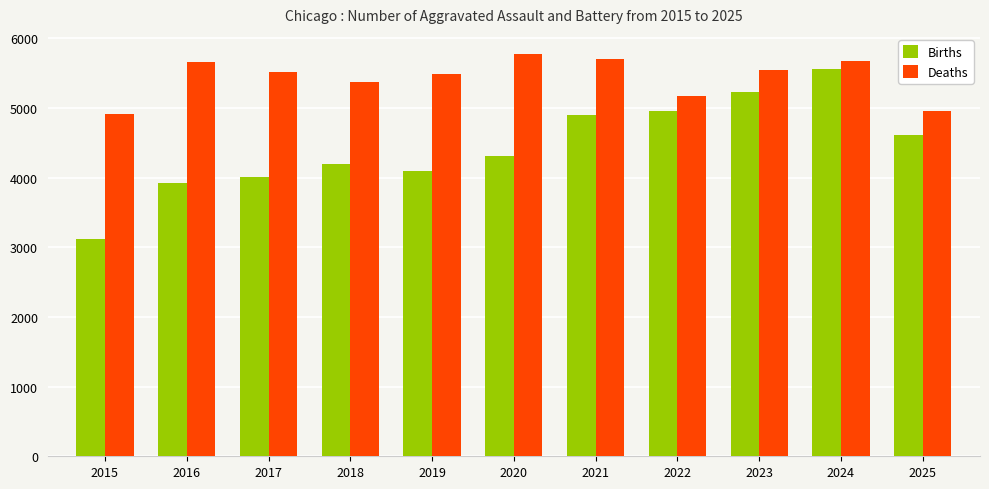

What is the smallest value displayed?

3122